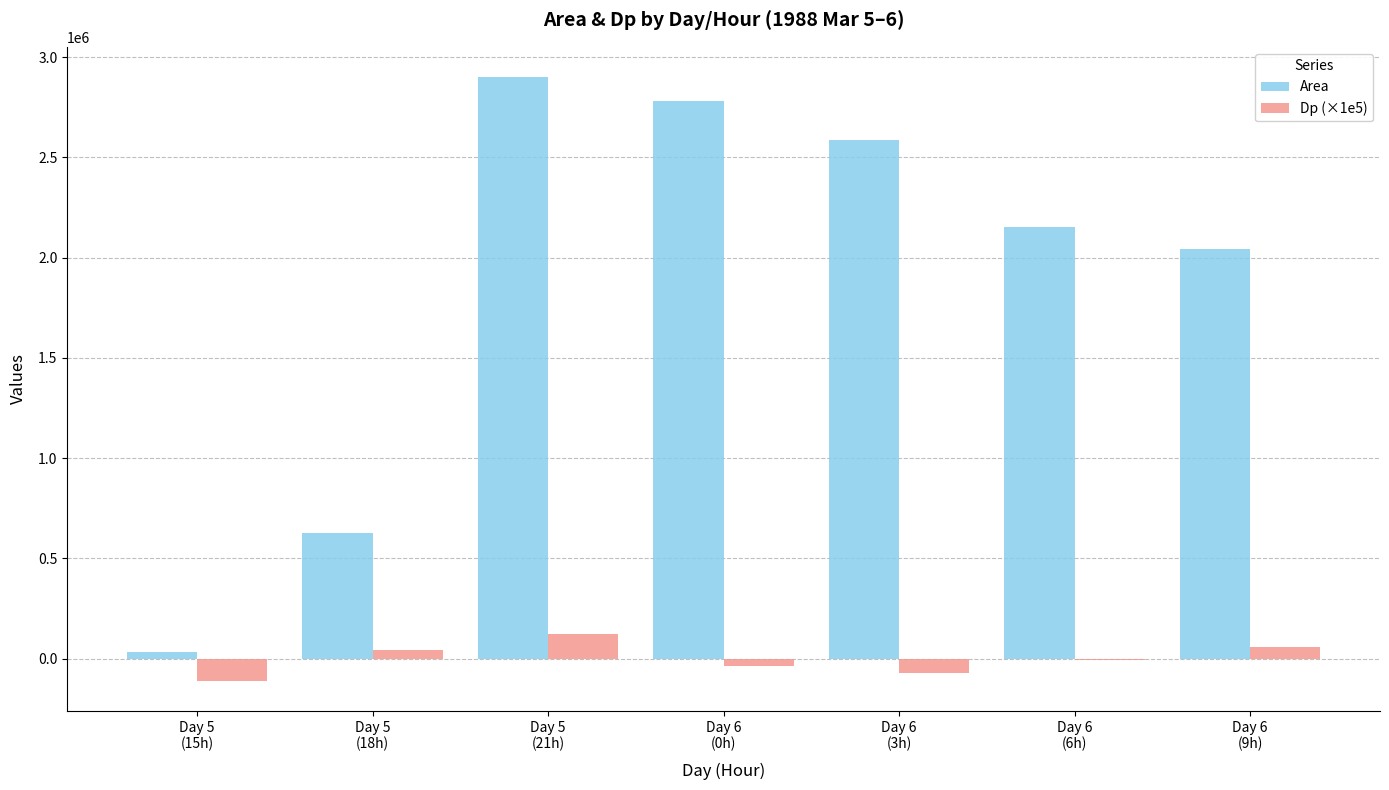

What is the highest value of the Dp (×1e5) series?

120569.3